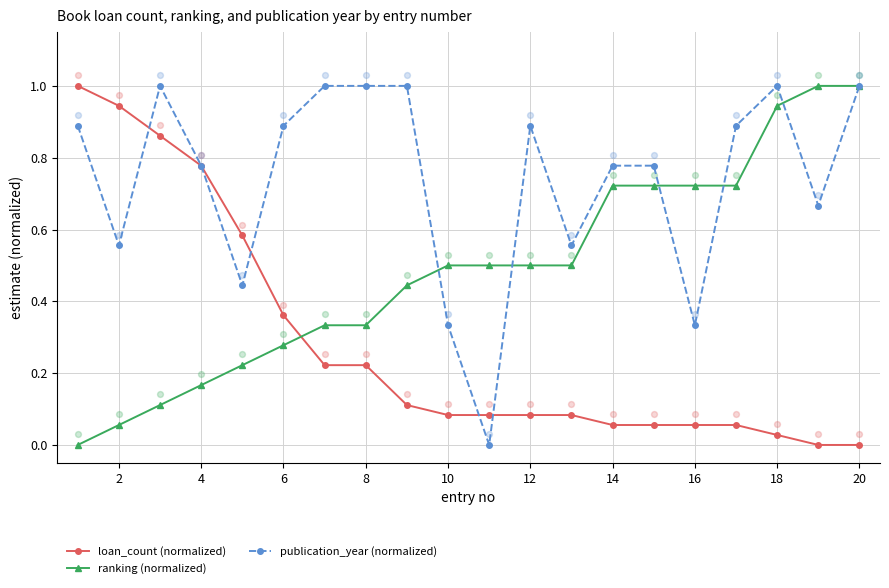

Is the value of publication_year (normalized) at 14 greater than the value of loan_count (normalized) at 14?

Yes